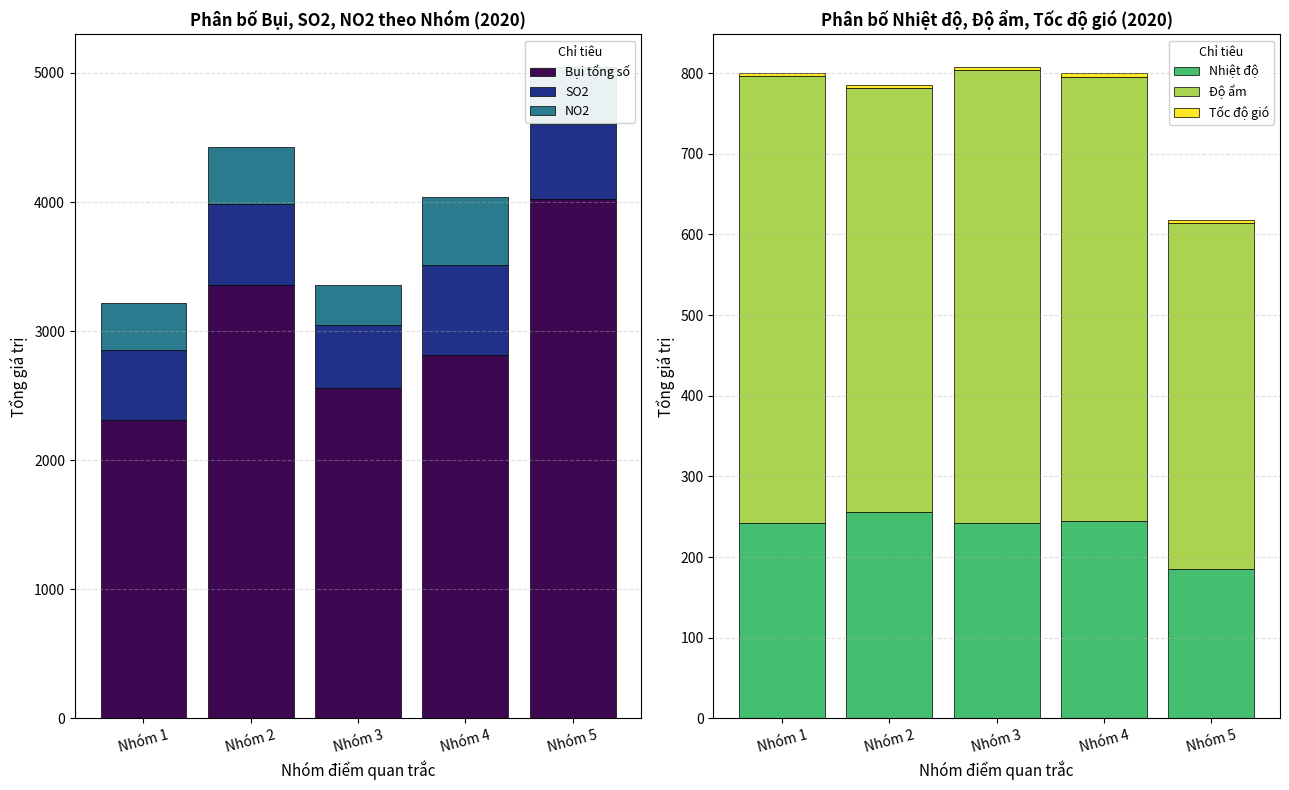

At which category is the sum across all series the highest?

Nhóm 5